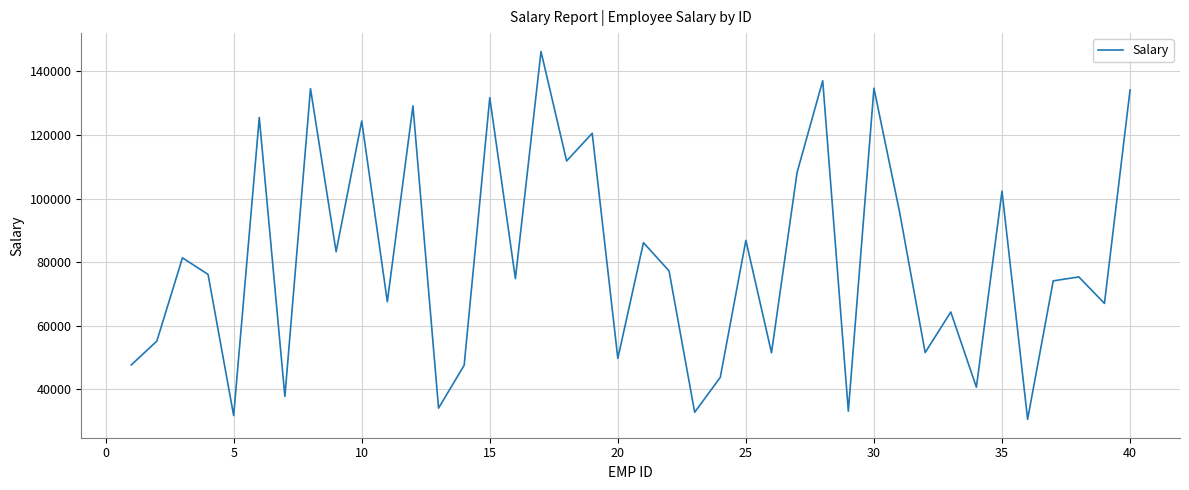

What is the difference between the maximum and minimum values?

115663